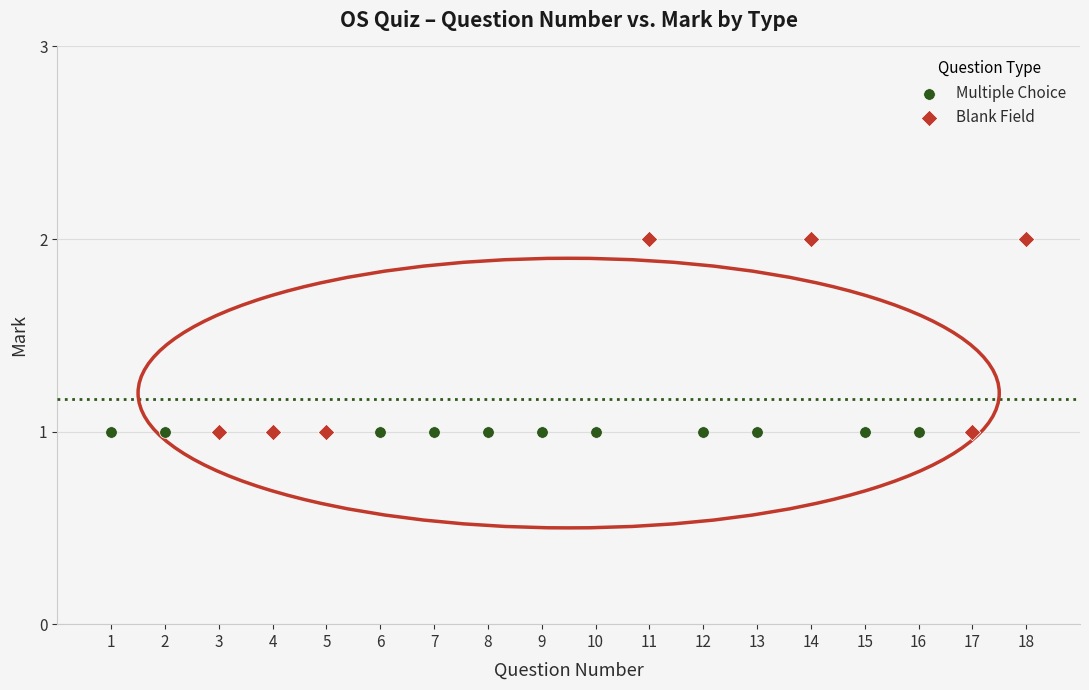

Which series reaches the maximum Y coordinate?

Blank Field